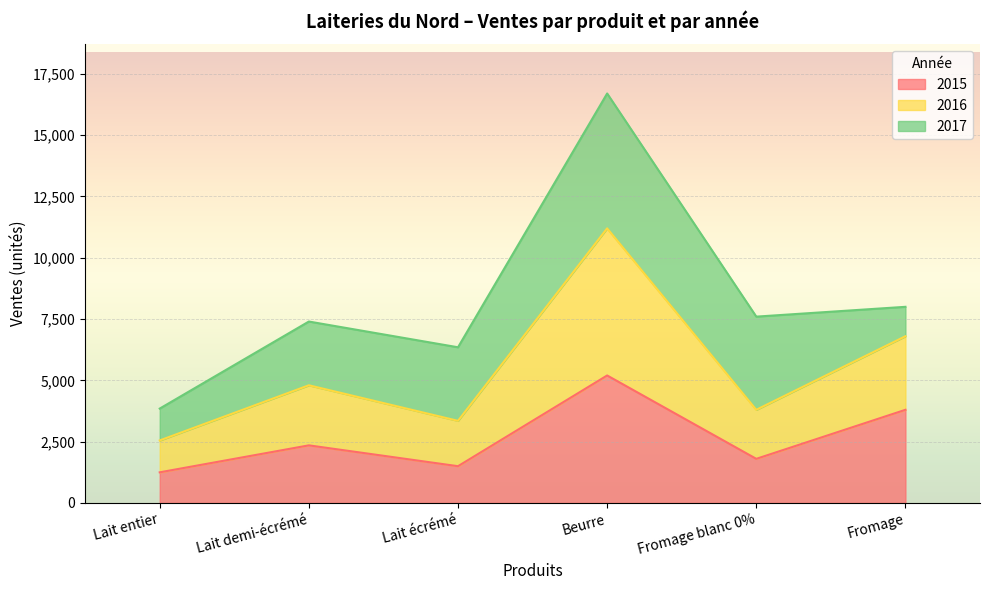

True or false: 2015 and 2016 intersect in this chart.

False